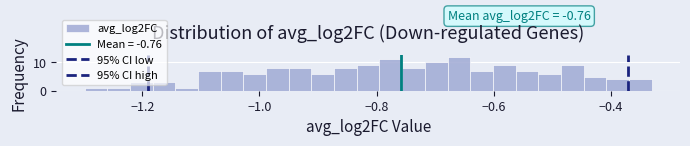

Around what value on the x-axis is the tallest bar? Give the approximate position of its centre, as read against the axis.

-0.66